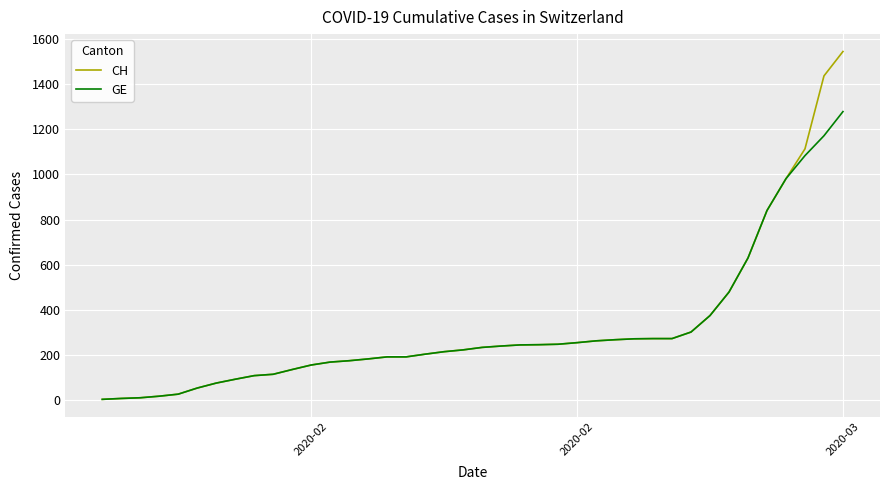

List the series in order of their peak value, highest first.

CH, GE